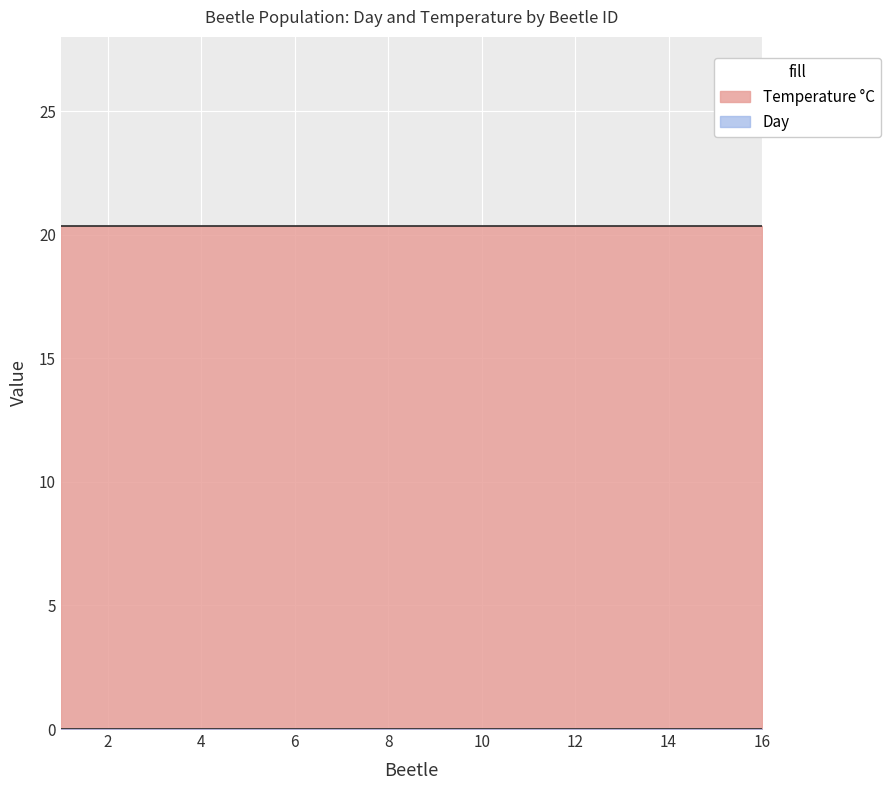

At 11, list the series in order from largest to smallest.

Temperature, Day